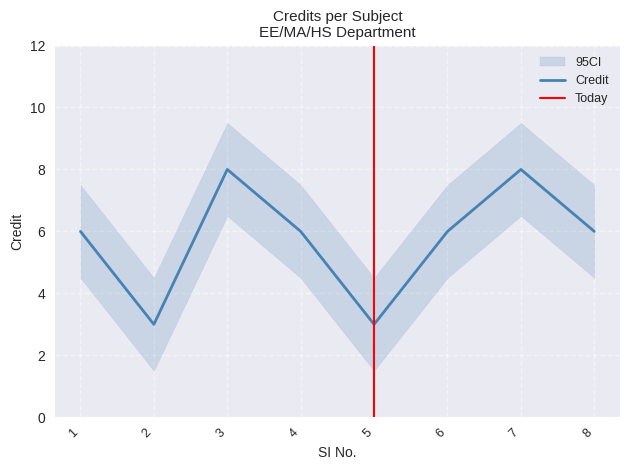

Reading left to right, list all the values displayed in this chart.

Credit: 1=6.0	2=3.0	3=8.0	4=6.0	5=3.0	6=6.0	7=8.0	8=6.0
CI_upper: 1=7.5	2=4.5	3=9.5	4=7.5	5=4.5	6=7.5	7=9.5	8=7.5
CI_lower: 1=4.5	2=1.5	3=6.5	4=4.5	5=1.5	6=4.5	7=6.5	8=4.5